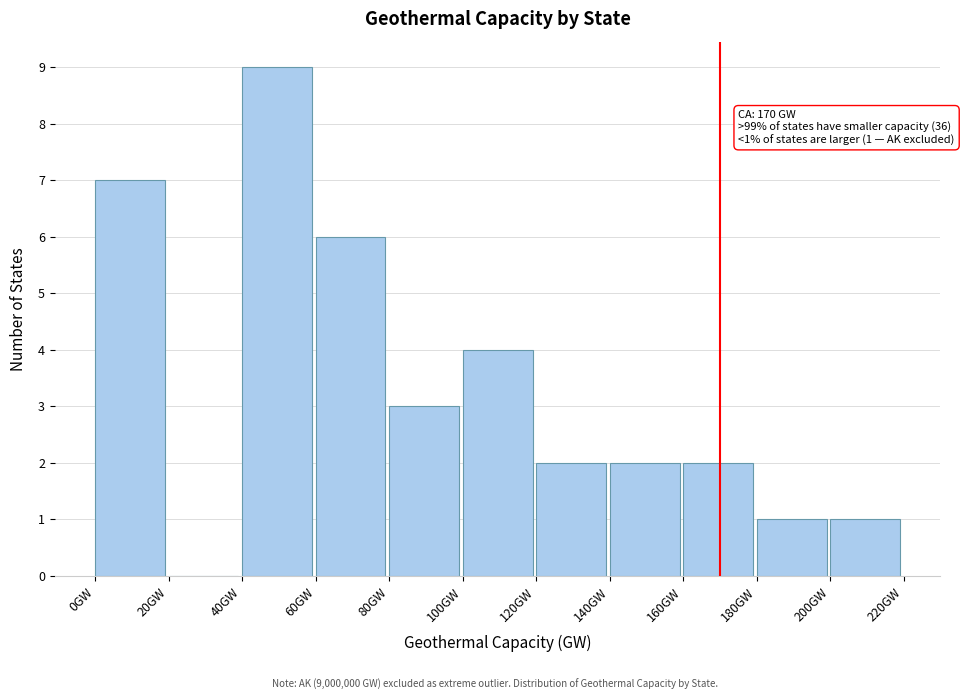

Over which range of the x-axis is the bar tallest?

40 to 60